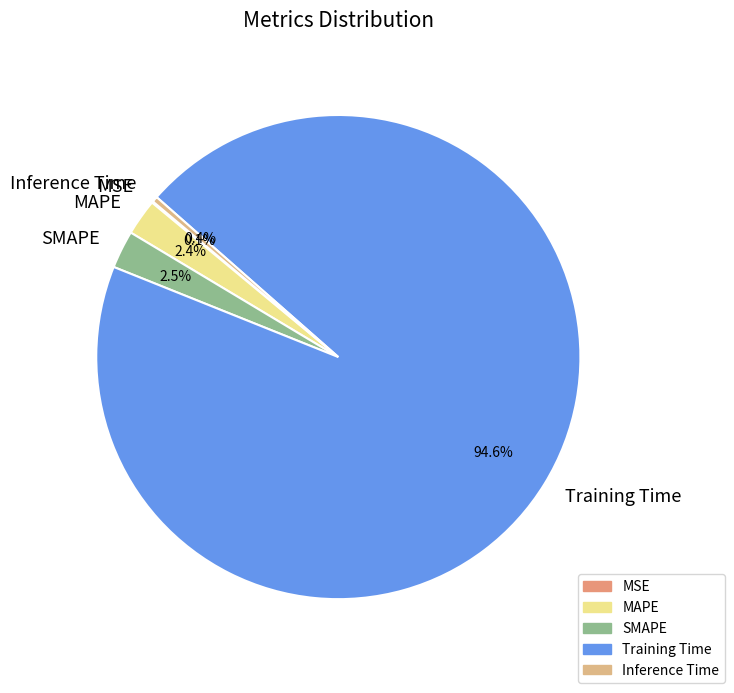

Which slice is the largest?

Training Time